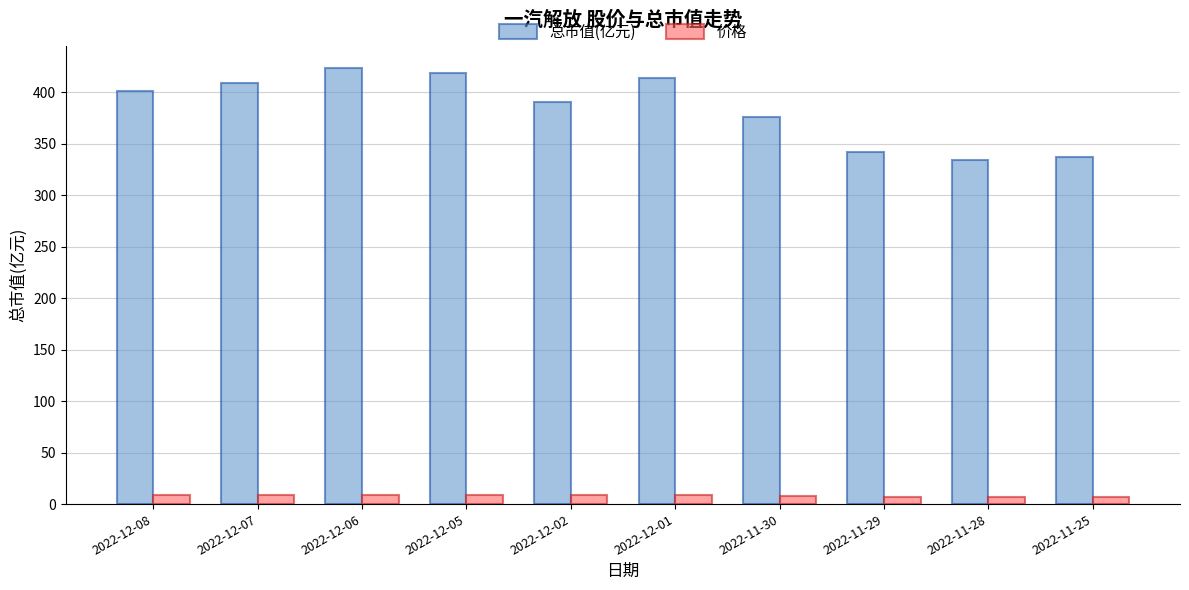

The 总市值(亿元) series shows 342.0 at 2022-11-29. True or false?

True